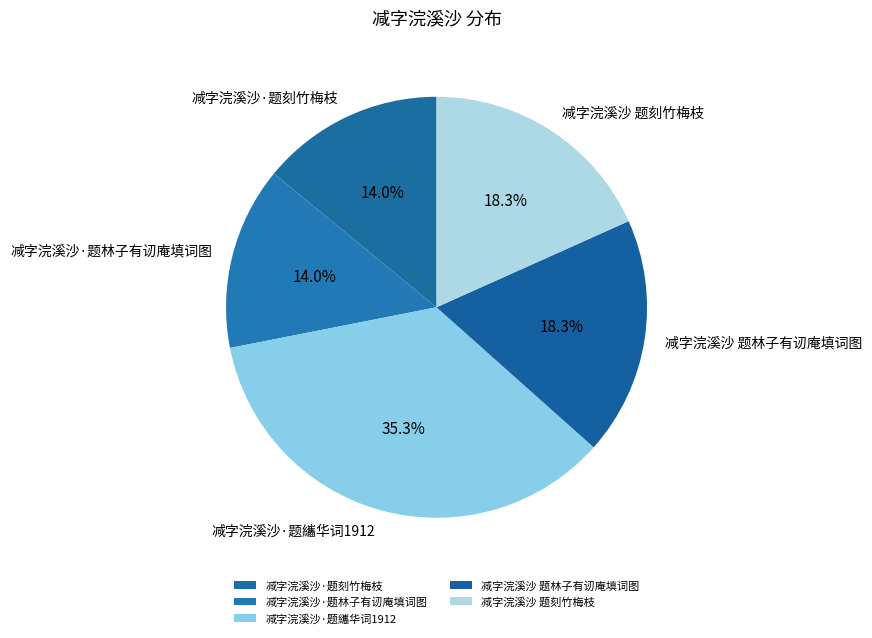

Which category has the biggest portion of the pie?

减字浣溪沙·题纗华词1912